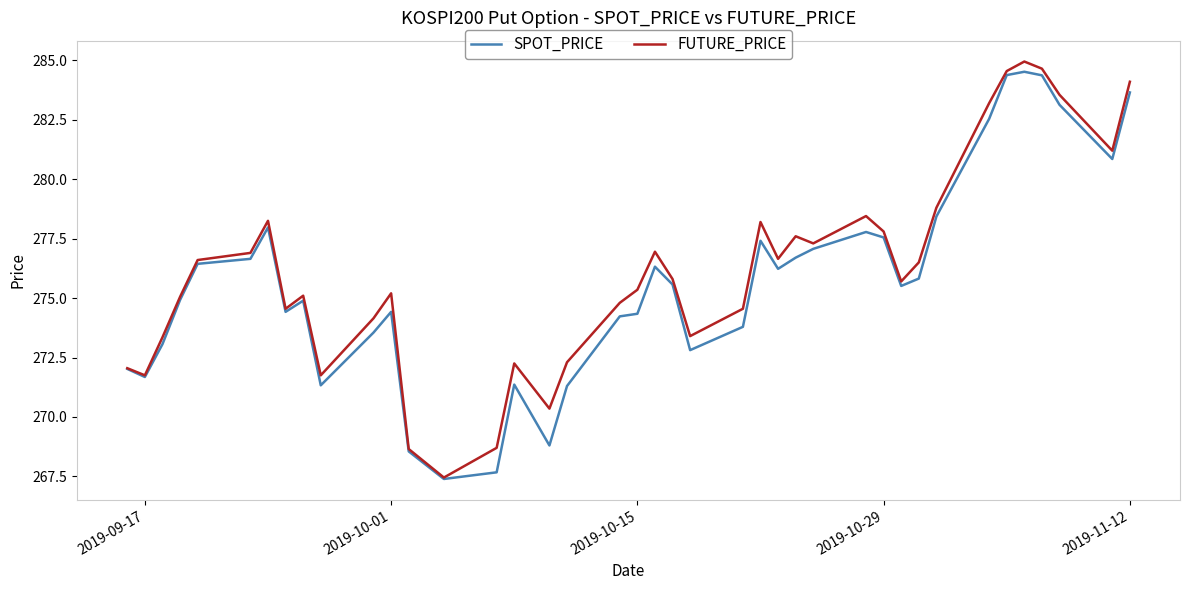

What is the minimum value for SPOT_PRICE?

267.4